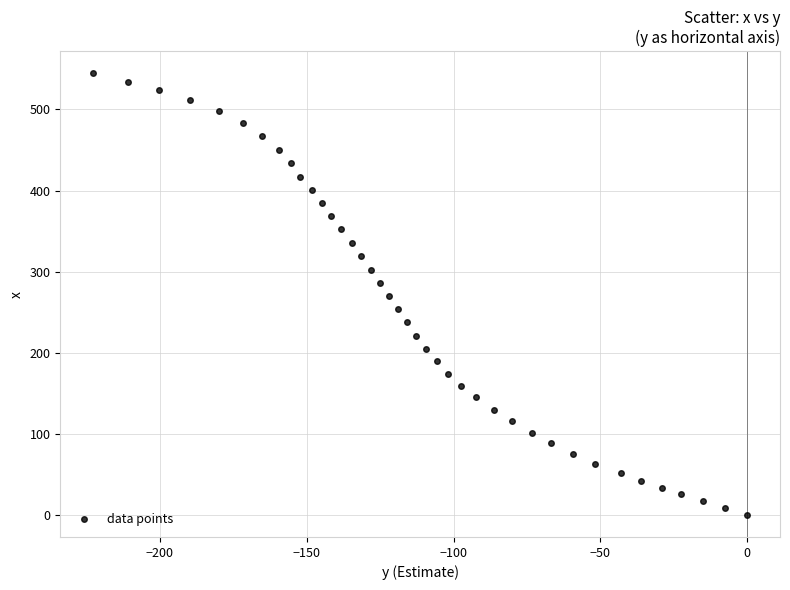

What is the range of X values (max minus min)?

222.8